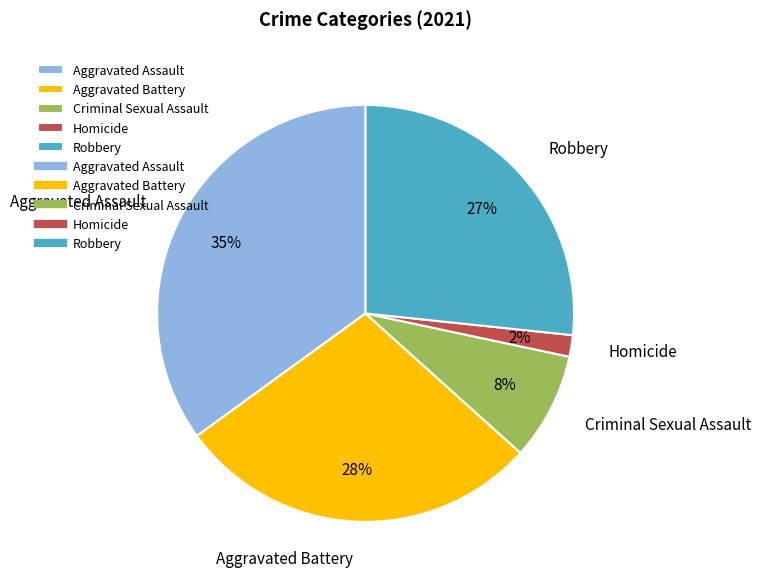

Is there a majority slice in this chart?

No